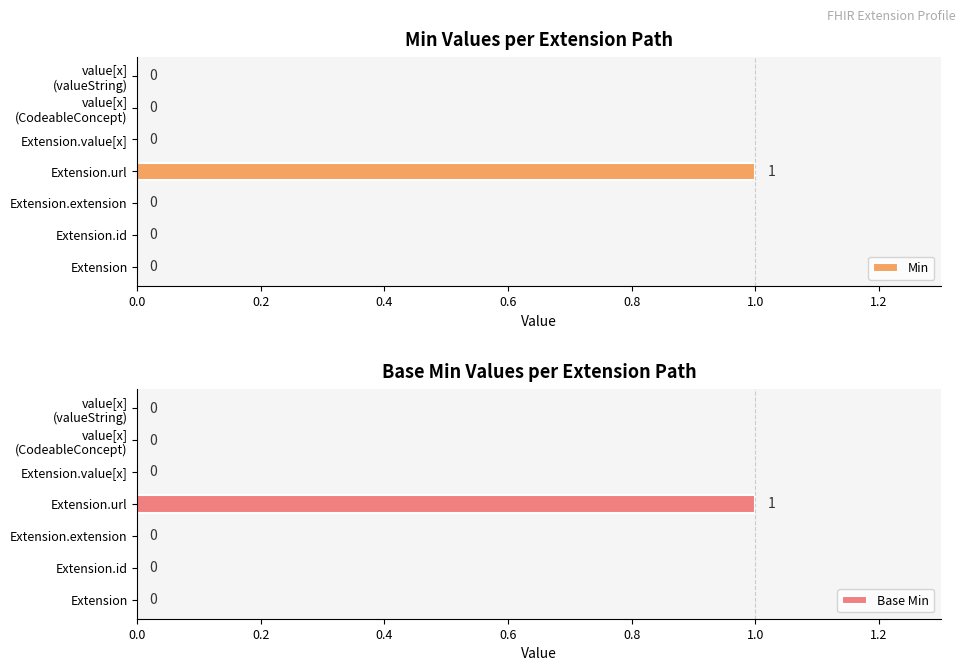

At which label does Min reach its peak?

Extension.url